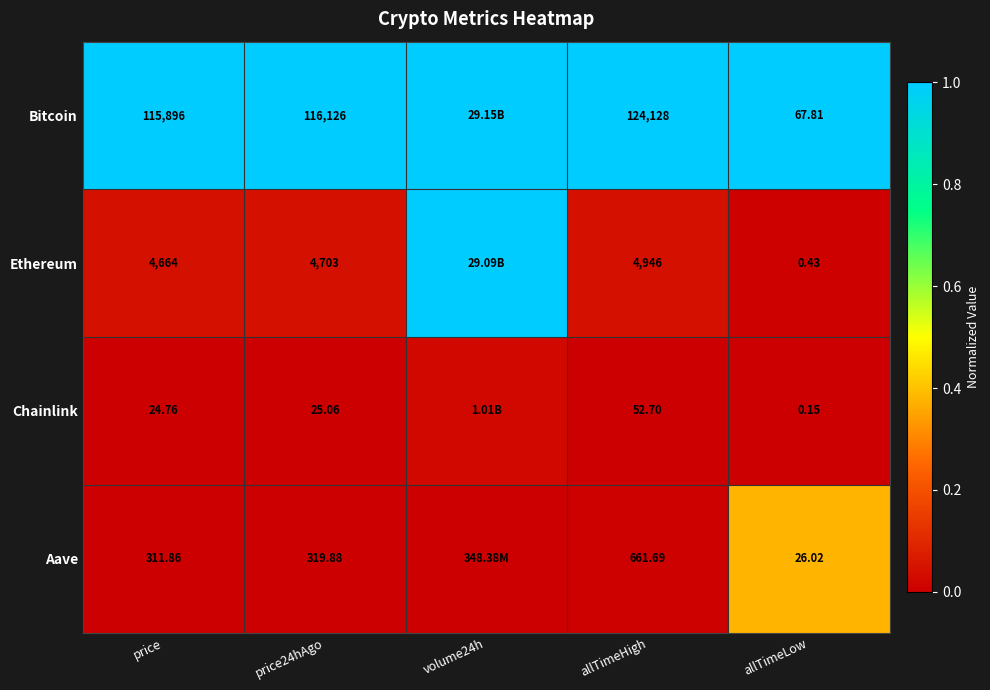

Which series changed the most between price and price24hAgo?

Bitcoin